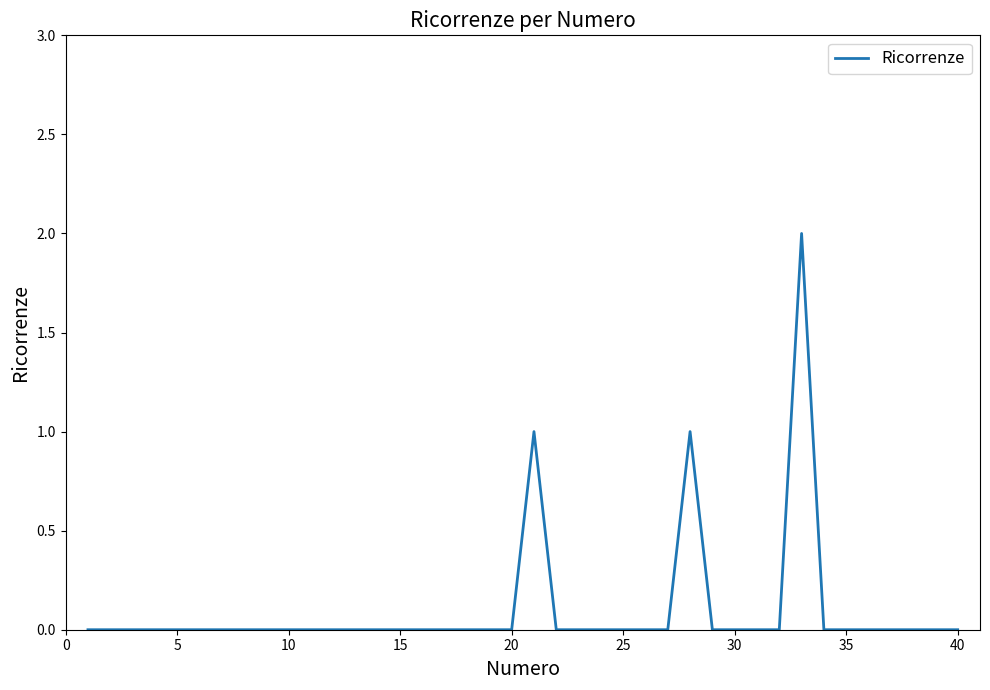

Is this an area chart (filled region under the line)?

No